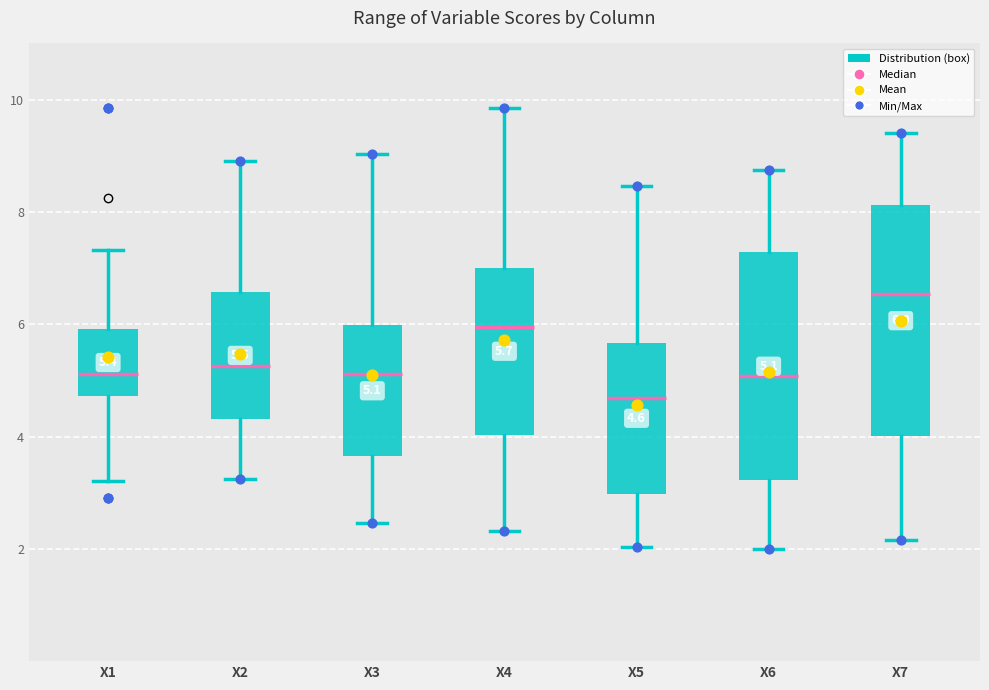

Which box's median line is the highest?

X7